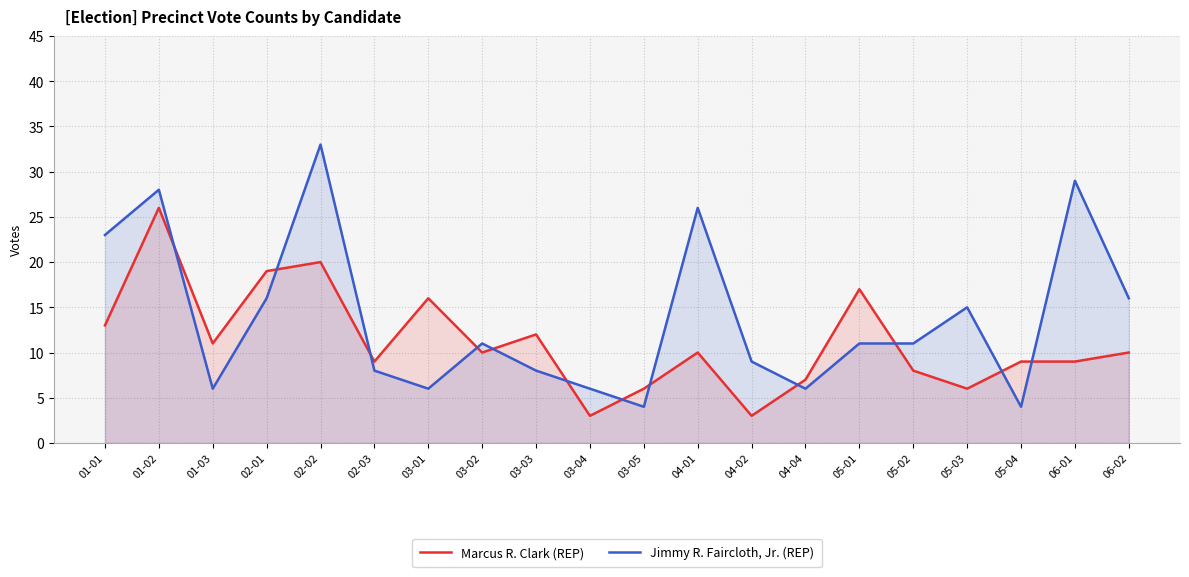

At which category is the sum across all series the highest?

01-02